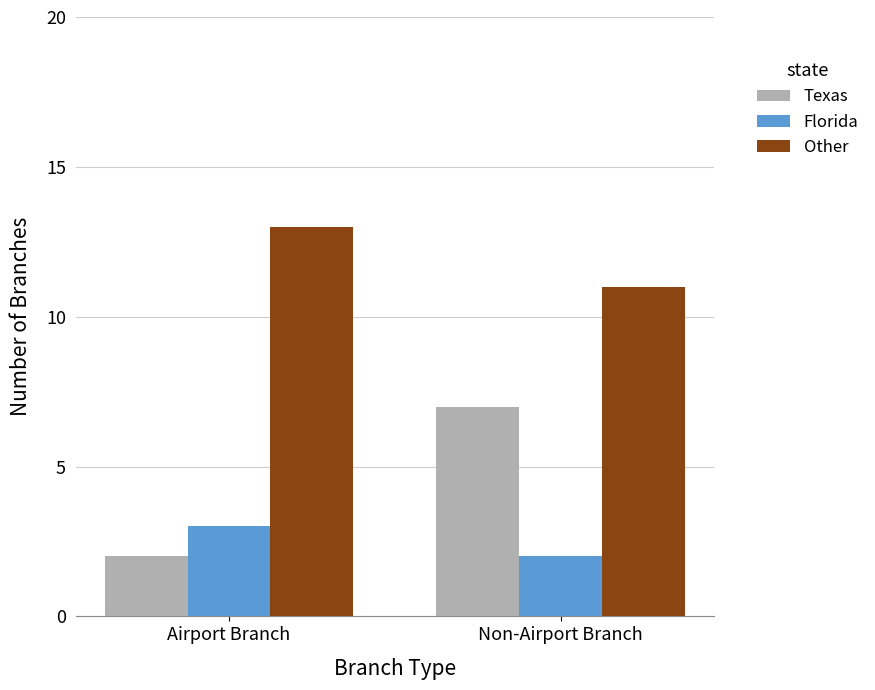

Are the bars grouped side by side (vs. stacked)?

Yes